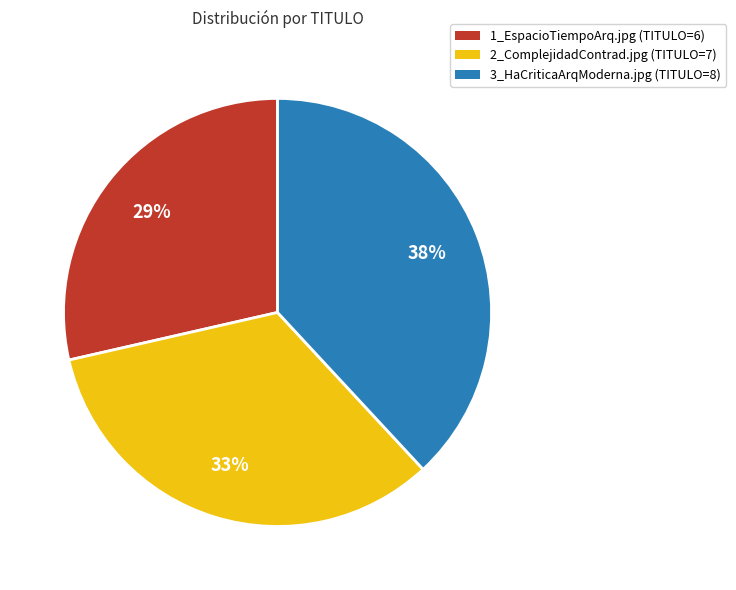

To the nearest percent, what is the combined percentage of 3_HaCriticaArqModerna.jpg and 1_EspacioTiempoArq.jpg?

67%